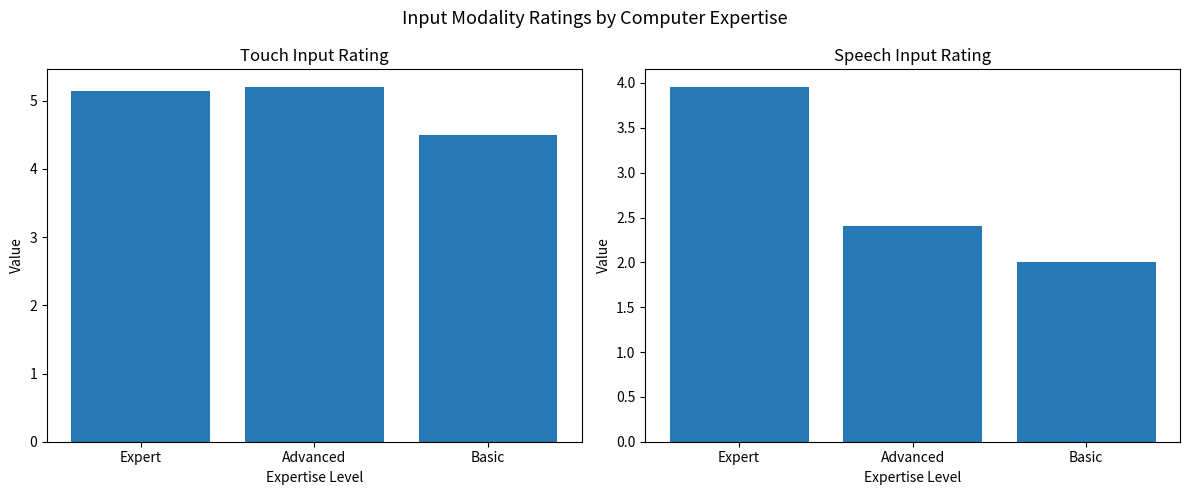

What is the label of the 1st bar from the right?

Basic